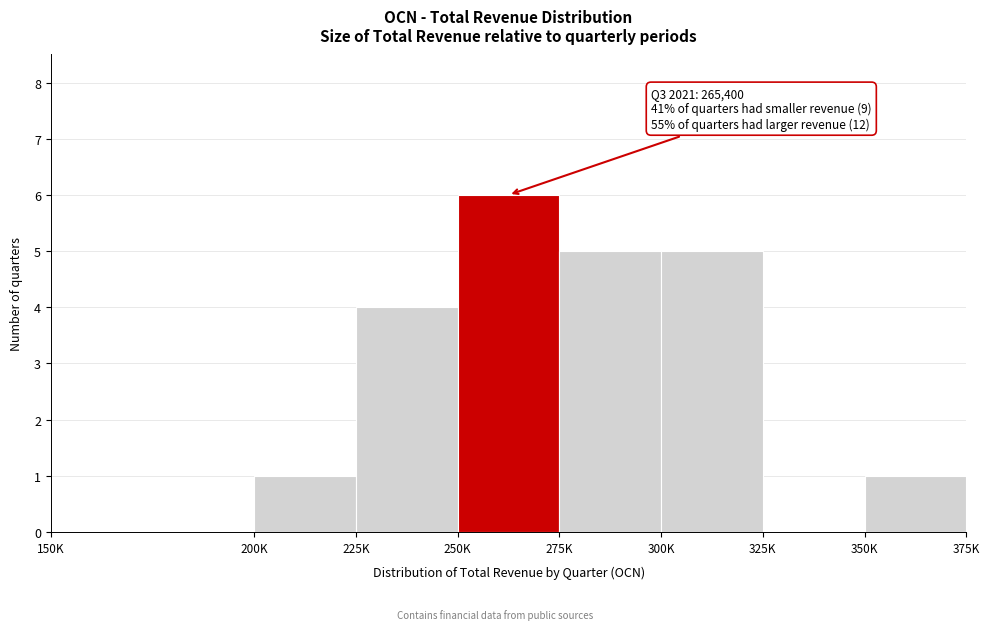

Reading left to right, transcribe all the data shown in this chart.

150K=0	200K=1	225K=4	250K=6	275K=5	300K=5	325K=0	350K=1